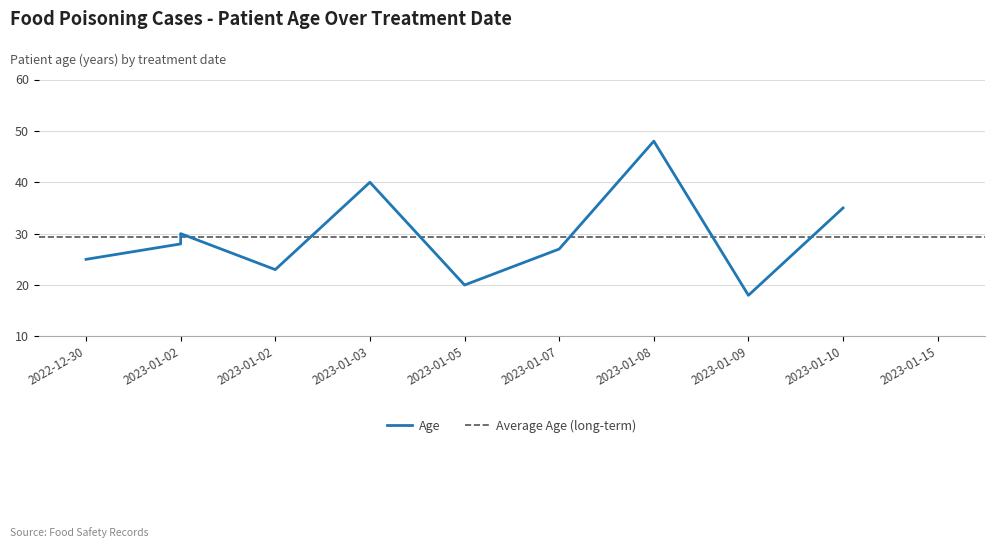

What is the sum of all values?

294